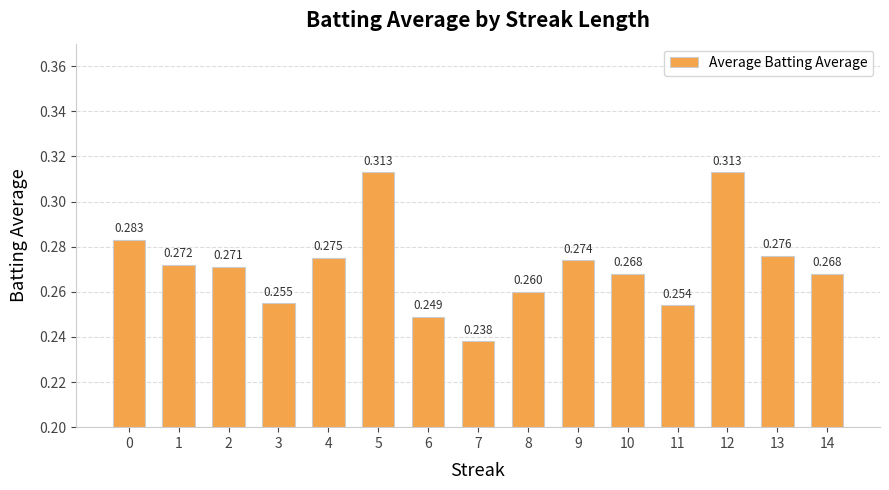

List the labels in order of value, smallest first.

7, 6, 11, 3, 8, 10, 14, 2, 1, 9, 4, 13, 0, 5, 12